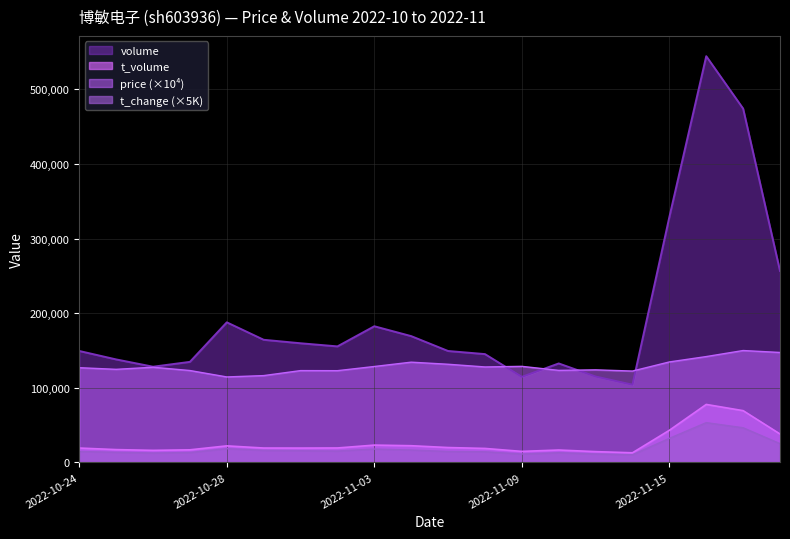

Which series changed the most between 2022-10-24 and 2022-10-26?

volume